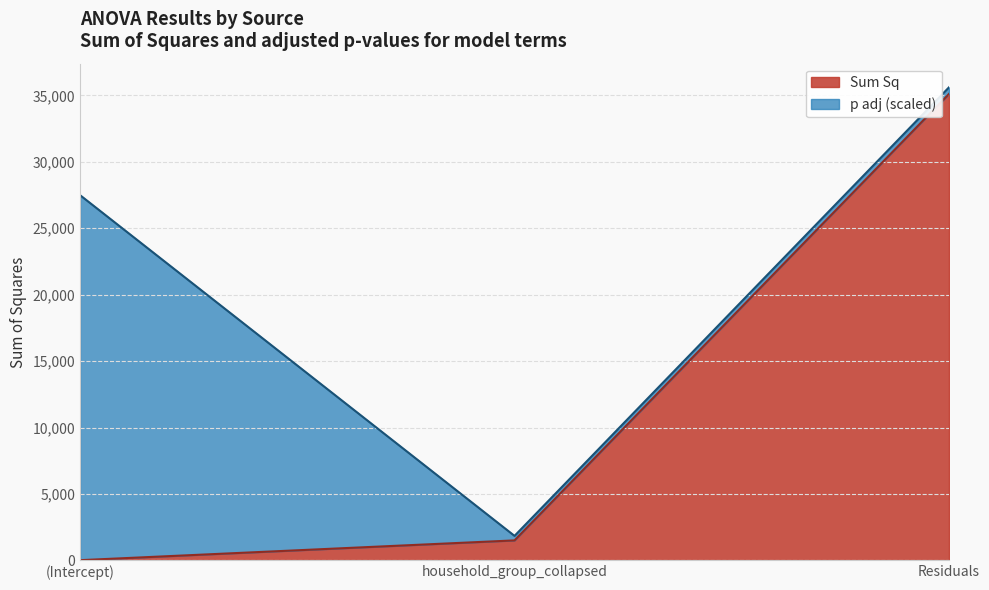

What position from the right is Residuals?

1